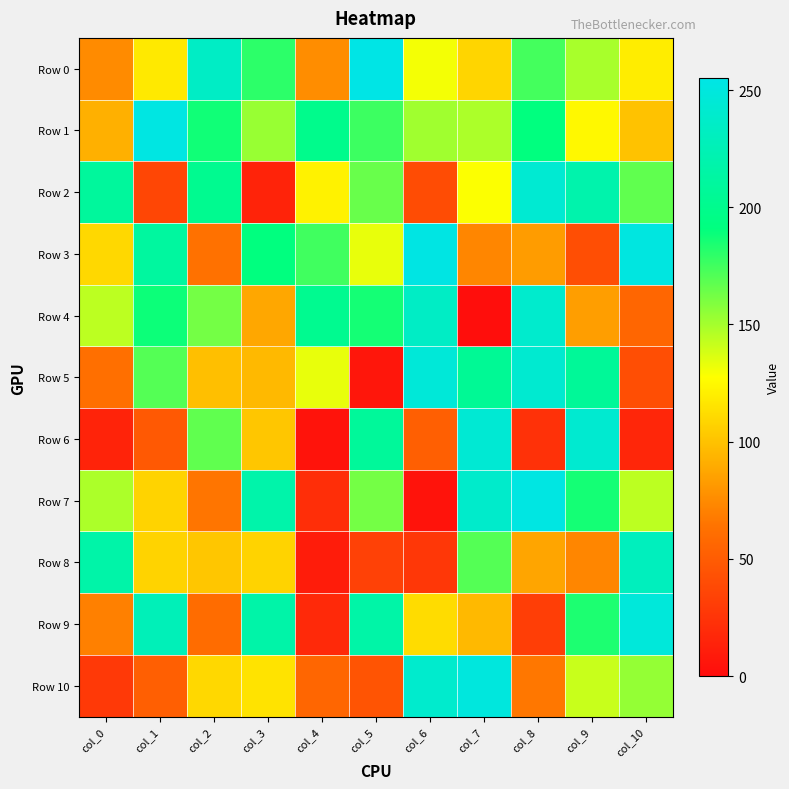

What is the spread (max minus min) of values at col_10?

236